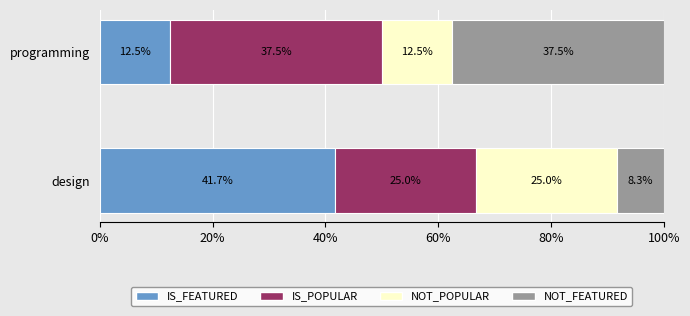

Is it true that IS_FEATURED equals 15.9 at design?

False